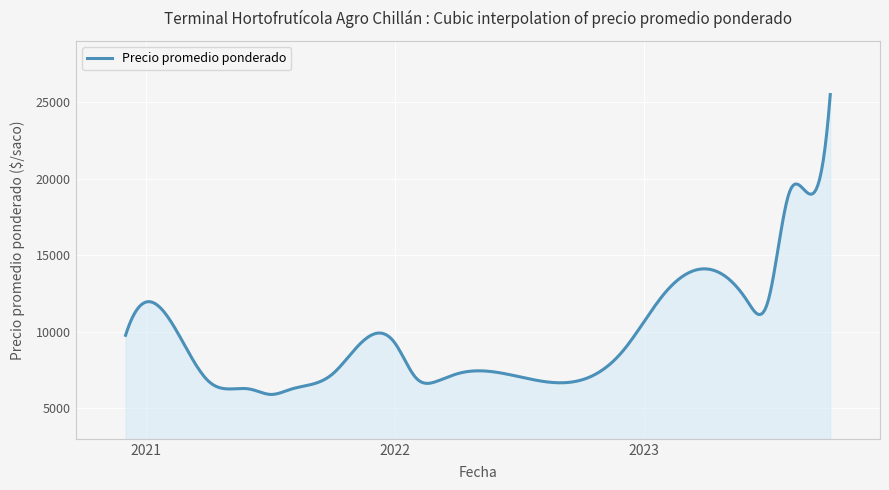

What is the smallest value displayed?

5900.6